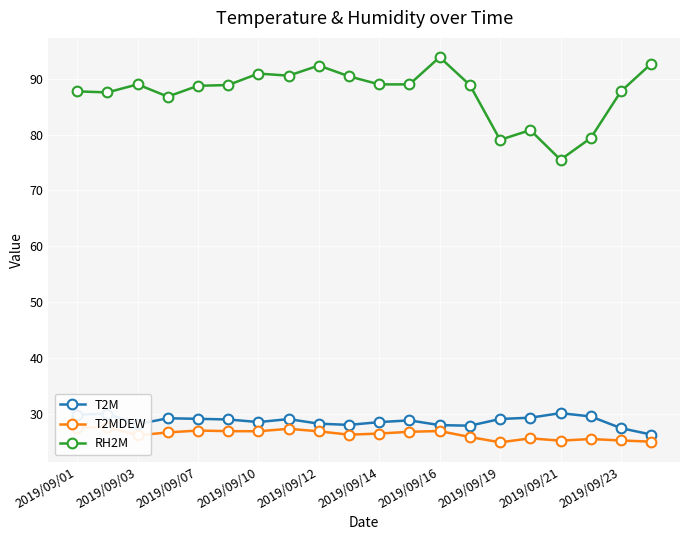

True or false: RH2M and T2M cross at least once.

False